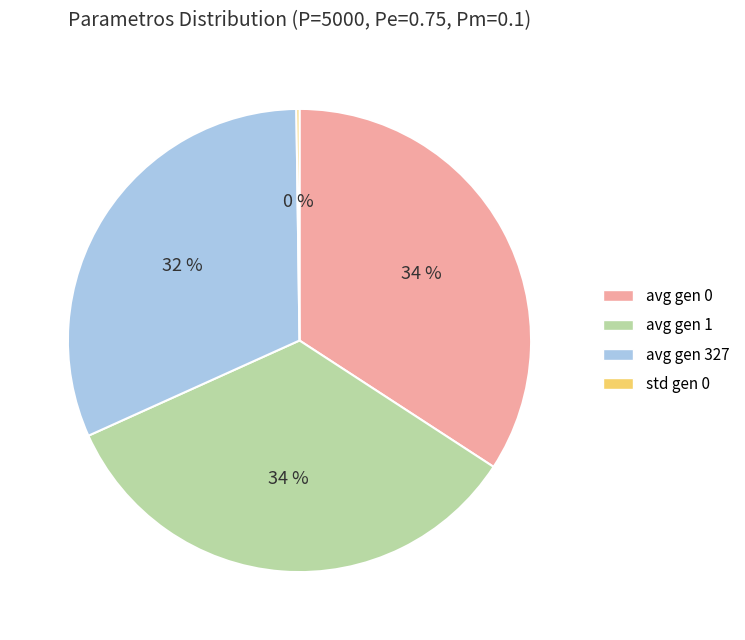

What is the ratio of the value at avg gen 327 to the value at avg gen 0?

0.9